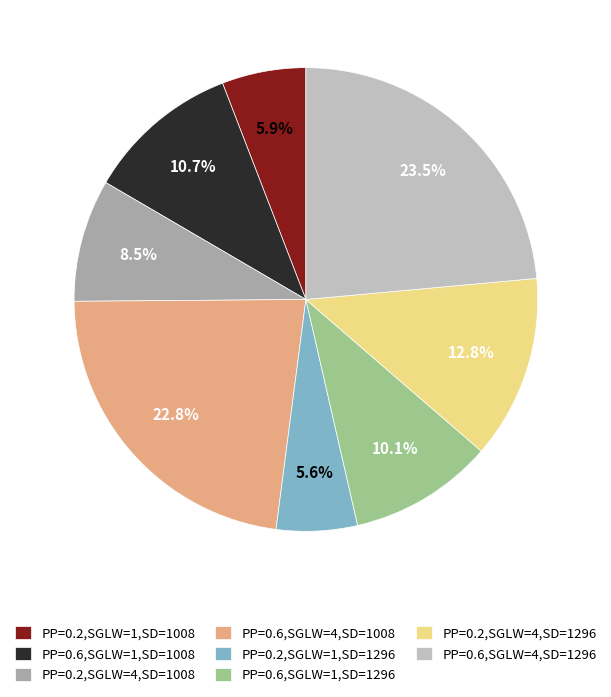

Between PP=0.6,SGLW=1,SD=1008 and PP=0.6,SGLW=4,SD=1296, which is larger?

PP=0.6,SGLW=4,SD=1296